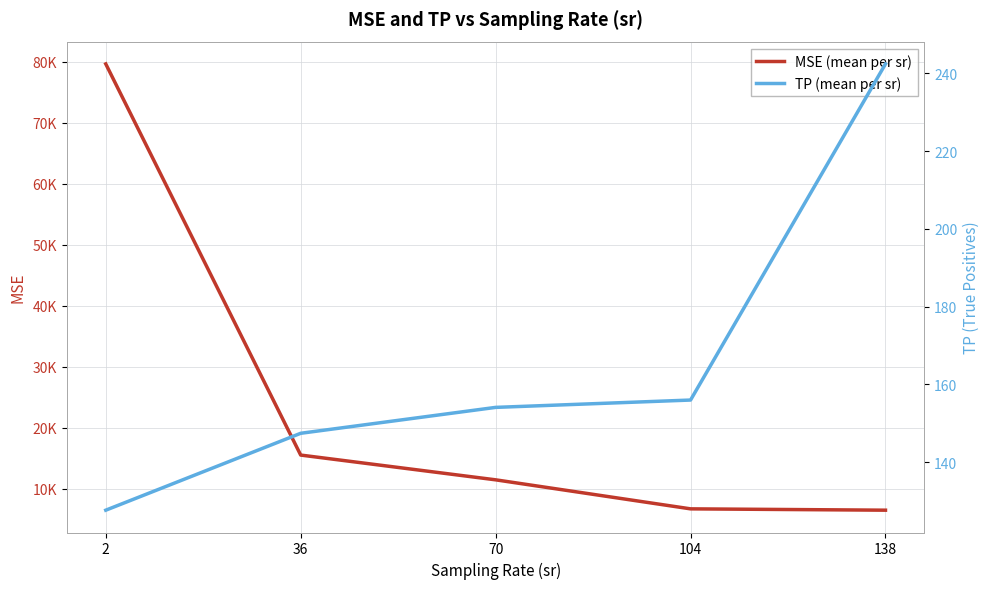

Rank the series at 138 from highest to lowest value.

MSE (mean per sr), TP (mean per sr)